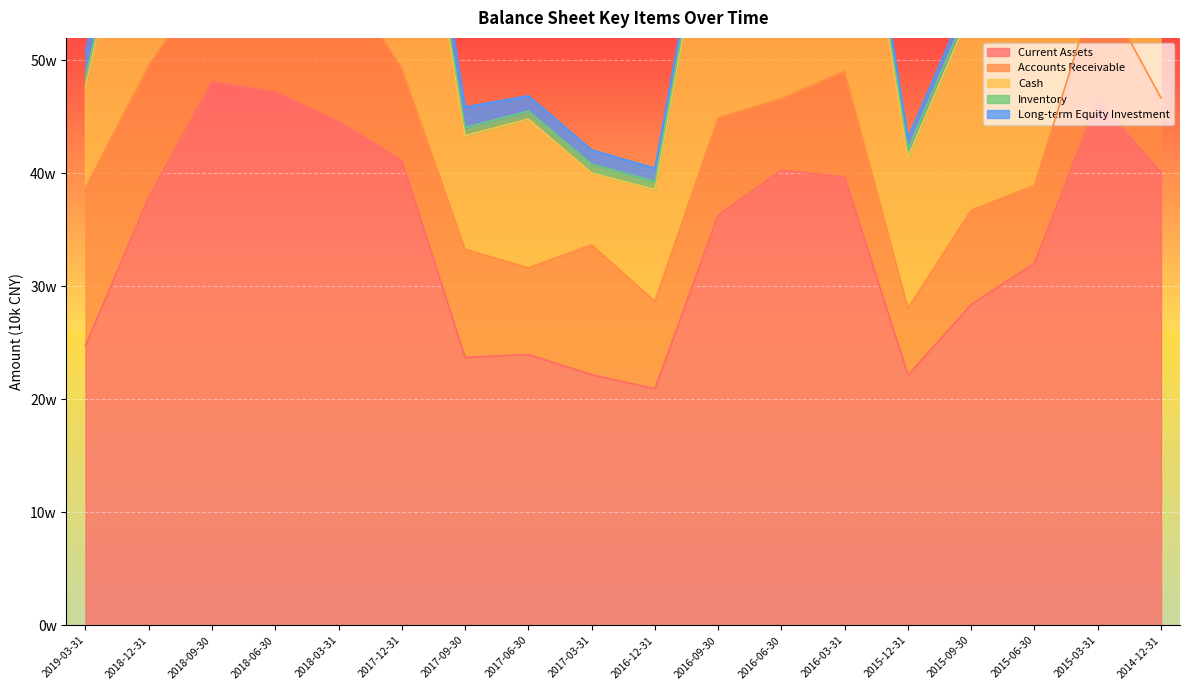

What is the sum of the Current Assets values at 2015-09-30 and 2014-12-31?

685117